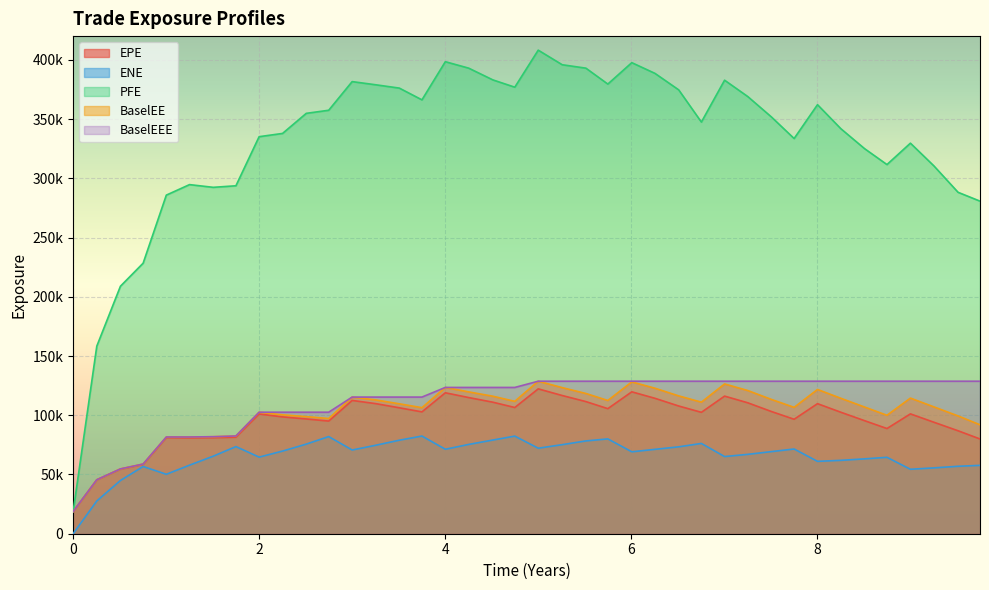

How many values in the BaselEEE series are below 128724?

20